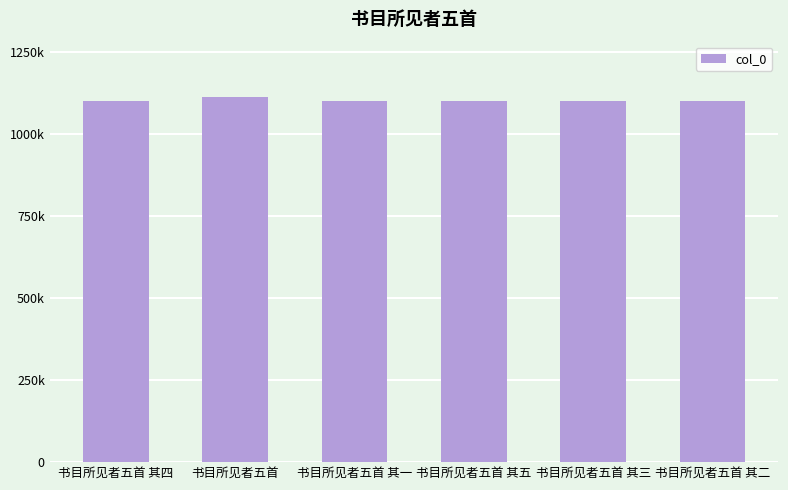

Are the bars horizontal?

No